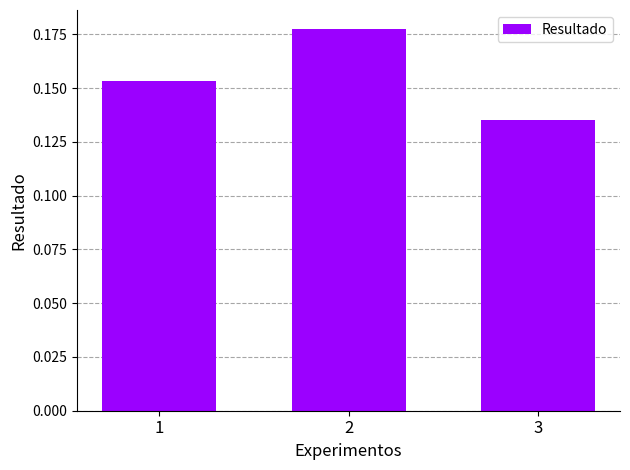

What is the sum of all values?

0.5